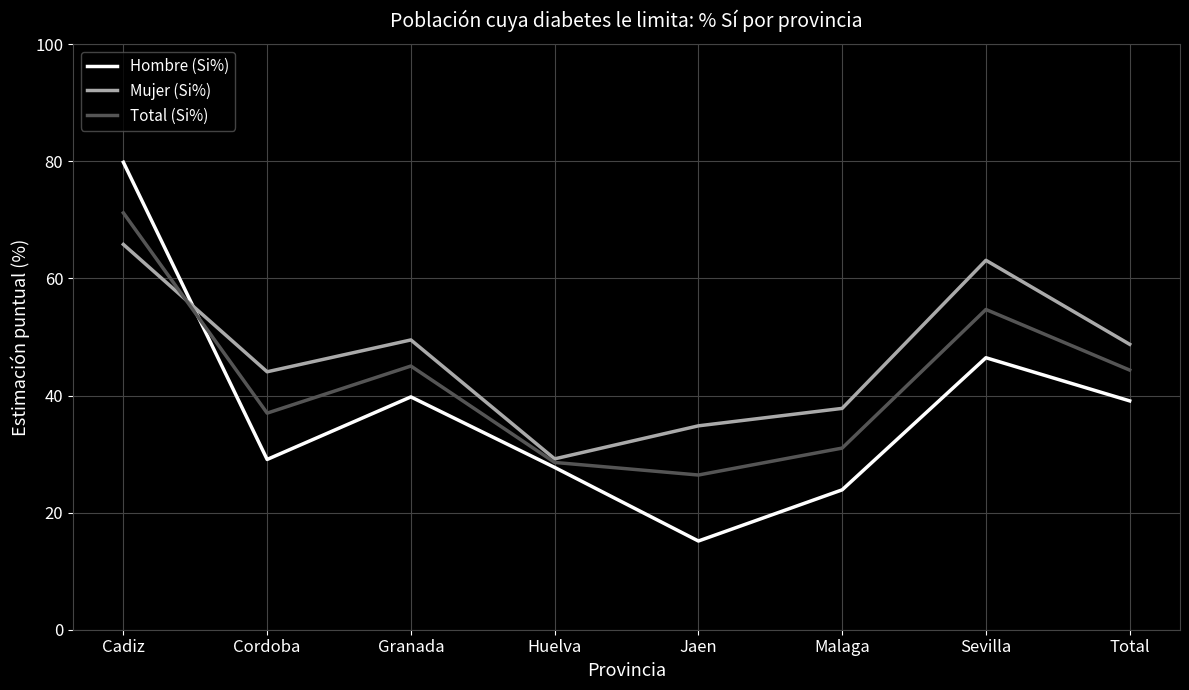

What position from the left is Total?

8